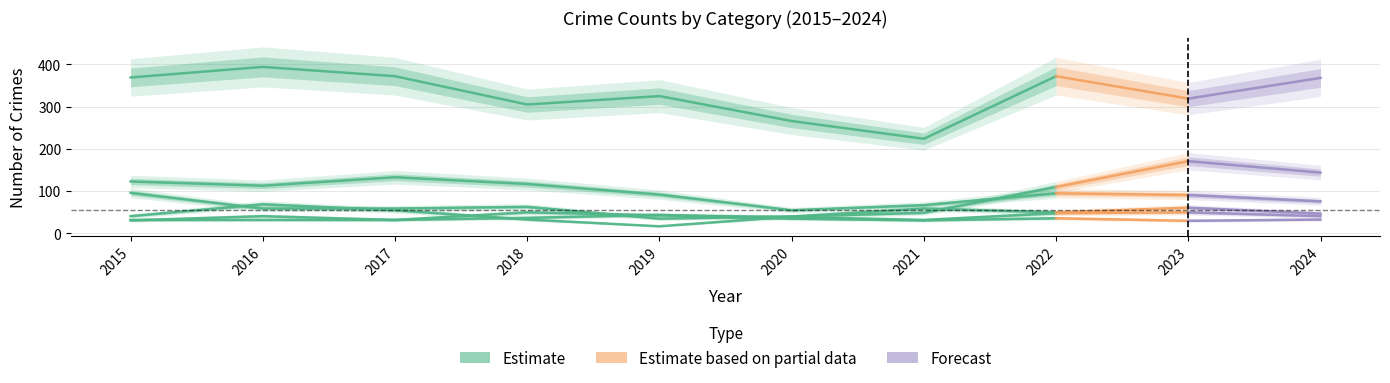

Between 2021 and 2016, which is larger?

2016